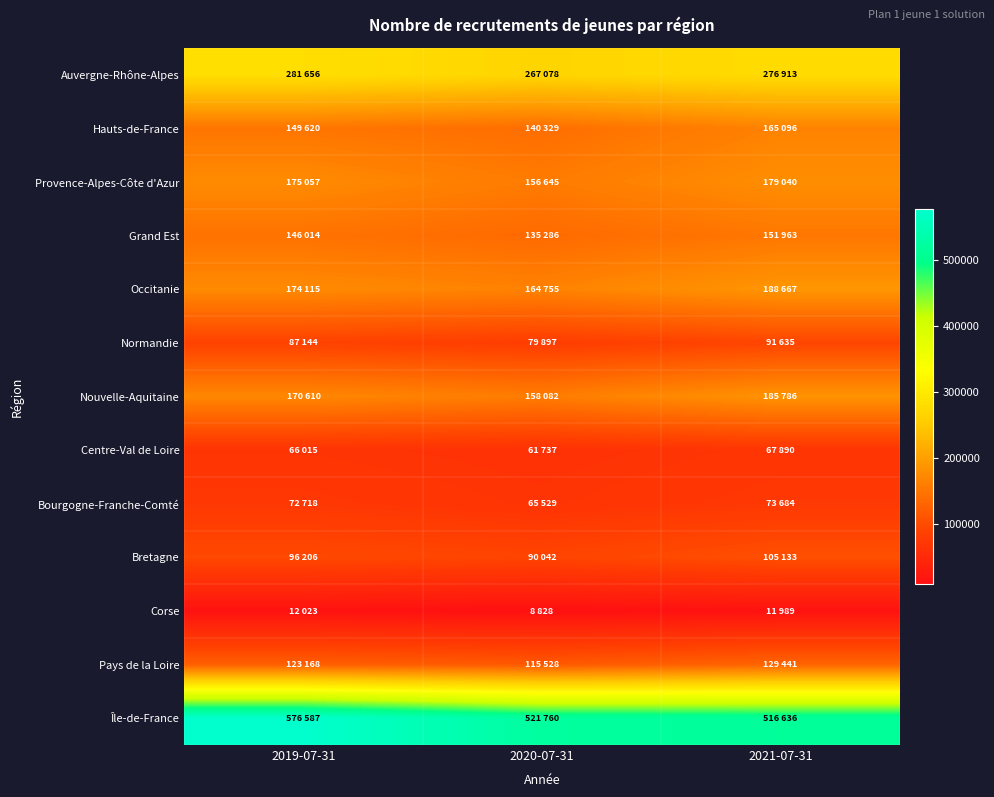

Reading left to right, transcribe all the data shown in this chart.

Auvergne-Rhône-Alpes: 2019-07-31=281656	2020-07-31=267078	2021-07-31=276913
Hauts-de-France: 2019-07-31=149620	2020-07-31=140329	2021-07-31=165096
Provence-Alpes-Côte d'Azur: 2019-07-31=175057	2020-07-31=156645	2021-07-31=179040
Grand Est: 2019-07-31=146014	2020-07-31=135286	2021-07-31=151963
Occitanie: 2019-07-31=174115	2020-07-31=164755	2021-07-31=188667
Normandie: 2019-07-31=87144	2020-07-31=79897	2021-07-31=91635
Nouvelle-Aquitaine: 2019-07-31=170610	2020-07-31=158082	2021-07-31=185786
Centre-Val de Loire: 2019-07-31=66015	2020-07-31=61737	2021-07-31=67890
Bourgogne-Franche-Comté: 2019-07-31=72718	2020-07-31=65529	2021-07-31=73684
Bretagne: 2019-07-31=96206	2020-07-31=90042	2021-07-31=105133
Corse: 2019-07-31=12023	2020-07-31=8828	2021-07-31=11989
Pays de la Loire: 2019-07-31=123168	2020-07-31=115528	2021-07-31=129441
Île-de-France: 2019-07-31=576587	2020-07-31=521760	2021-07-31=516636